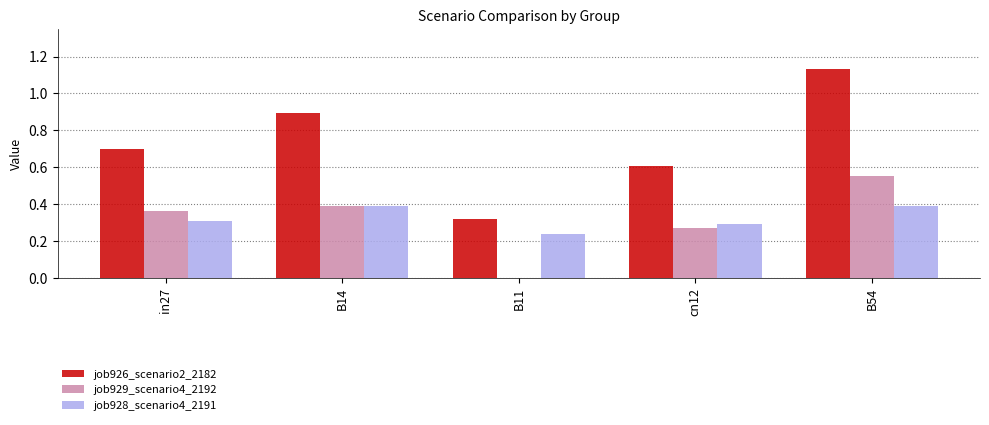

Which series has the widest spread of values?

job926_scenario2_2182